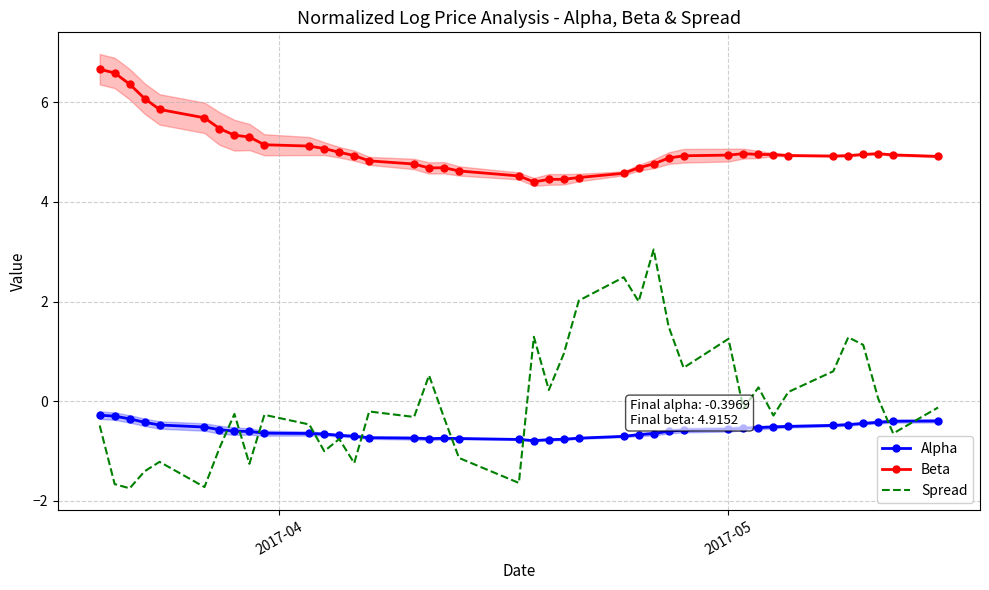

What is the lowest value of the Beta series?

4.4